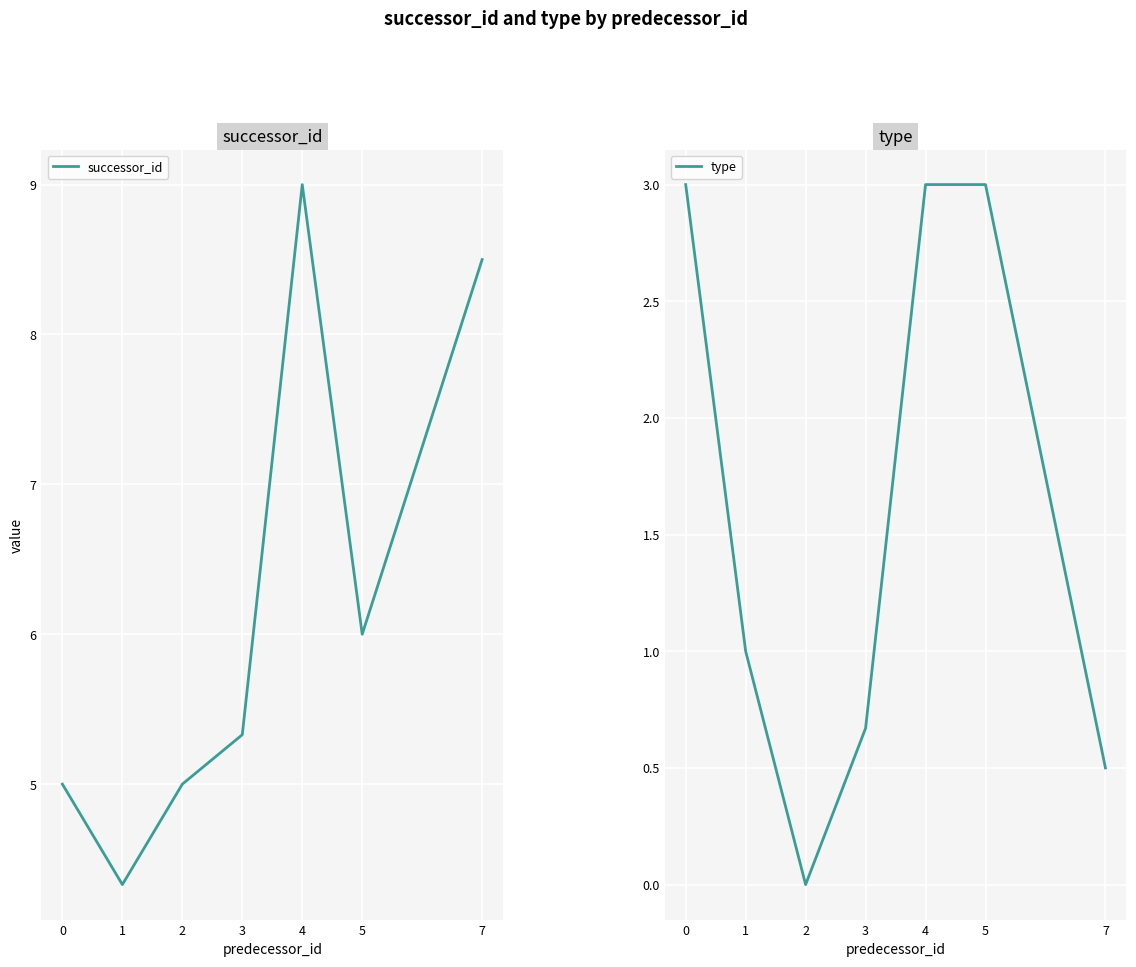

The value of successor_id at 3 is 5.3. True or false?

True